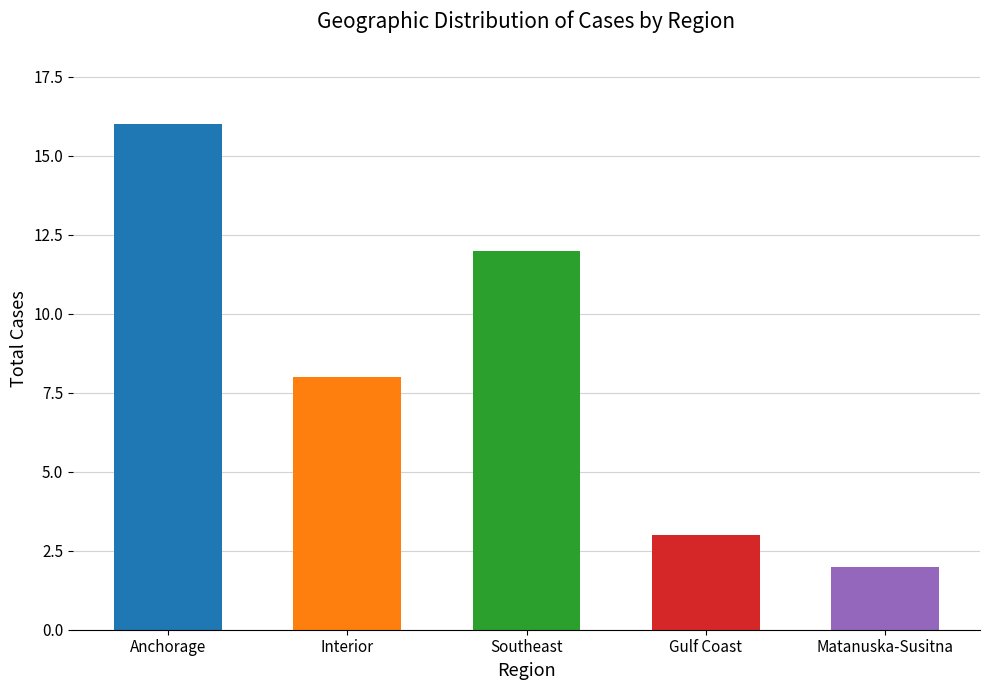

What is the sum of the values at Matanuska-Susitna and Anchorage?

18